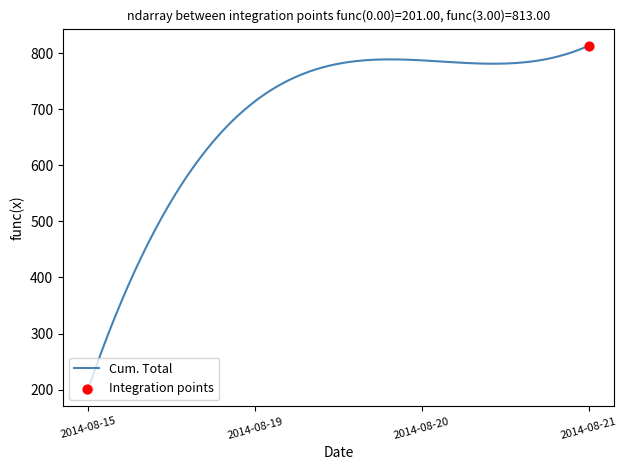

What is the greatest value displayed?

813.0